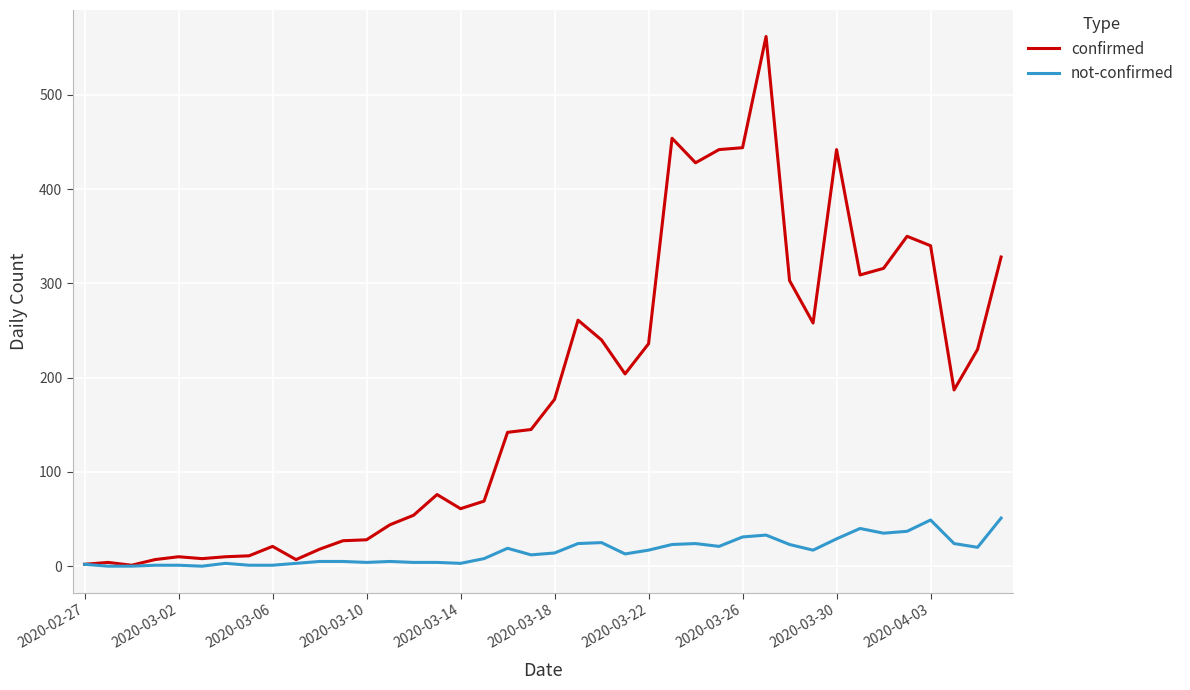

Which series has the largest range (max minus min)?

confirmed